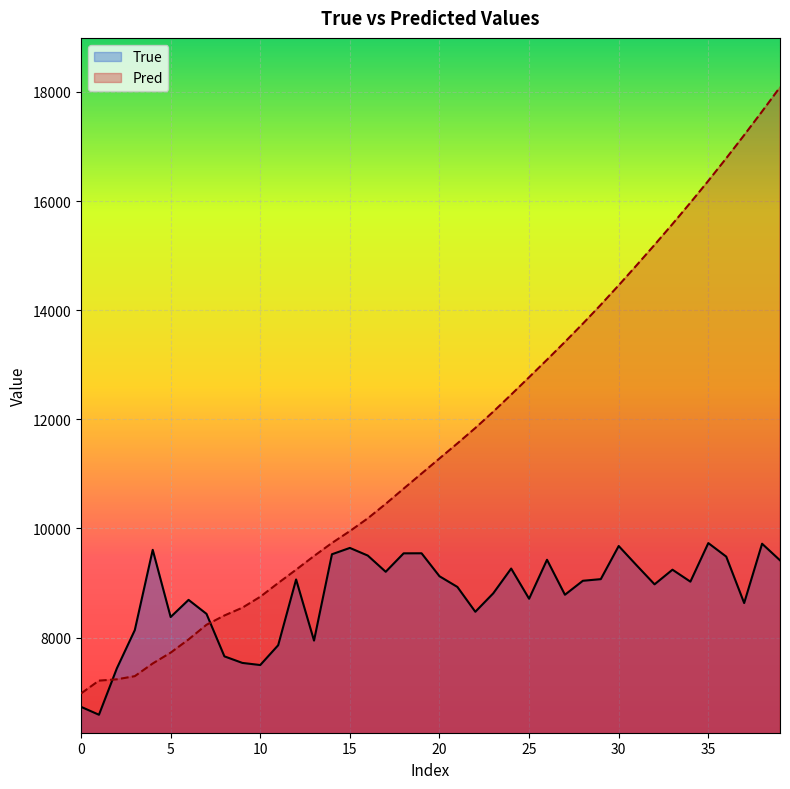

Is it true that True equals 14372.9 at 26?

False